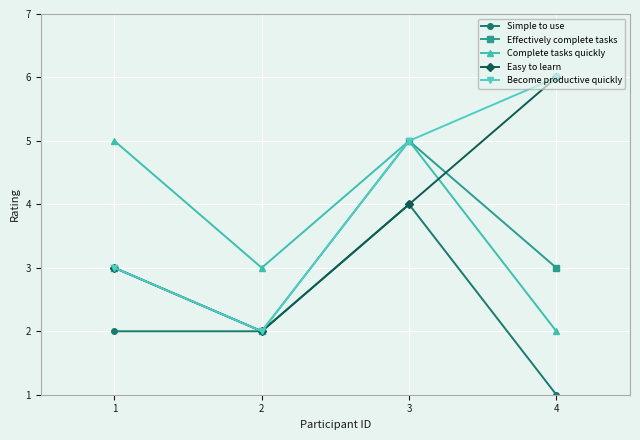

Which series has the largest total across all categories?

Become productive quickly